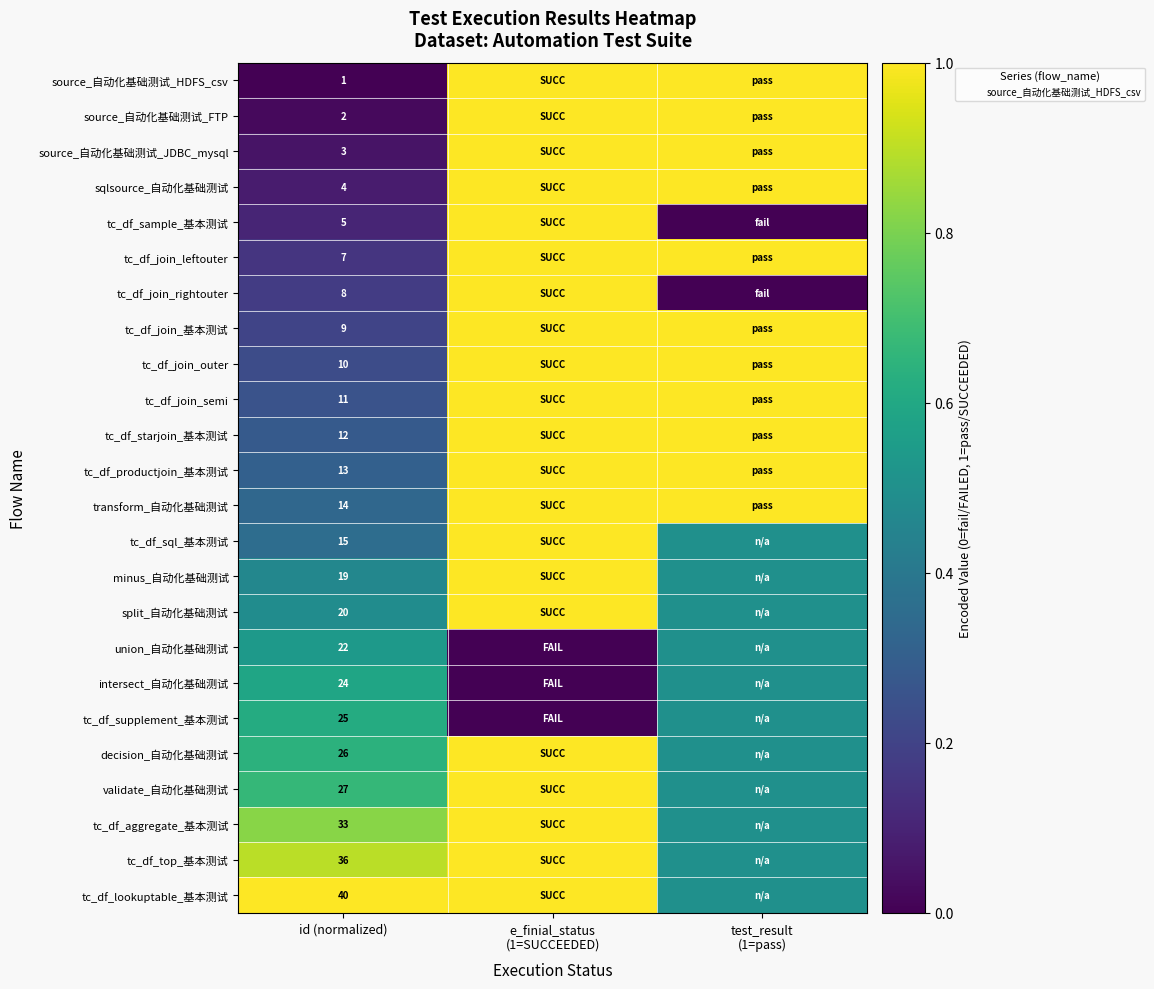

Where is tc_df_top_基本测试 nearest to the value 0?

test_result (1=pass)